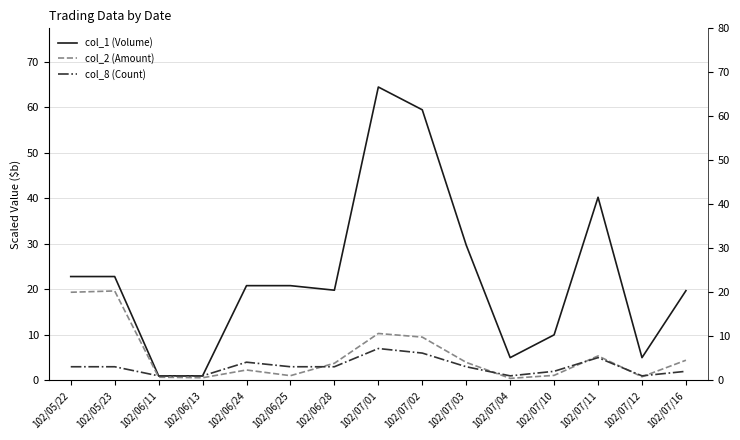

Reading left to right, what are all the values shown in this chart?

col_1 (Volume): 22.8	22.8	1.0	1.0	20.8	20.8	19.8	64.4	59.4	29.7	5.0	10.0	40.2	5.0	19.7
col_2 (Amount): 19.4	19.6	0.7	0.6	2.3	1.0	3.8	10.3	9.5	4.0	0.5	1.1	5.4	0.8	4.4
col_8 (Count): 3.0	3.0	1.0	1.0	4.0	3.0	3.0	7.0	6.0	3.0	1.0	2.0	5.0	1.0	2.0